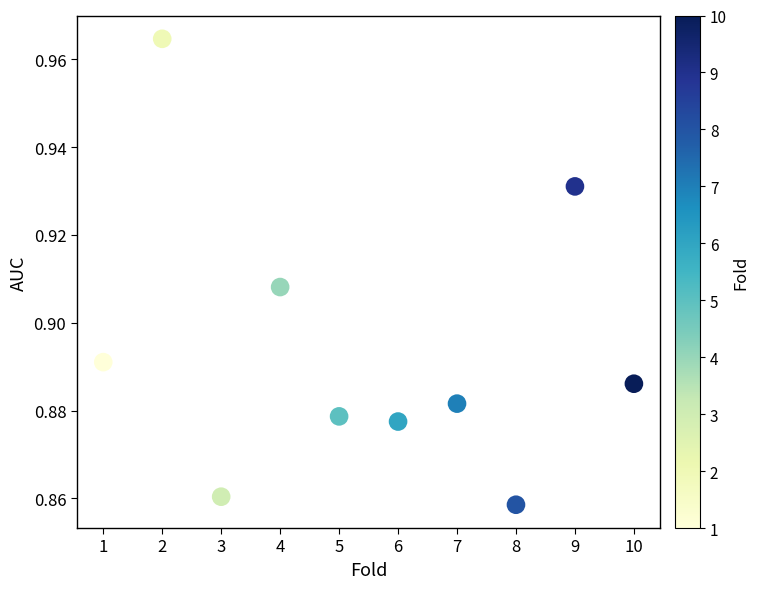

What is the average X value?

5.5